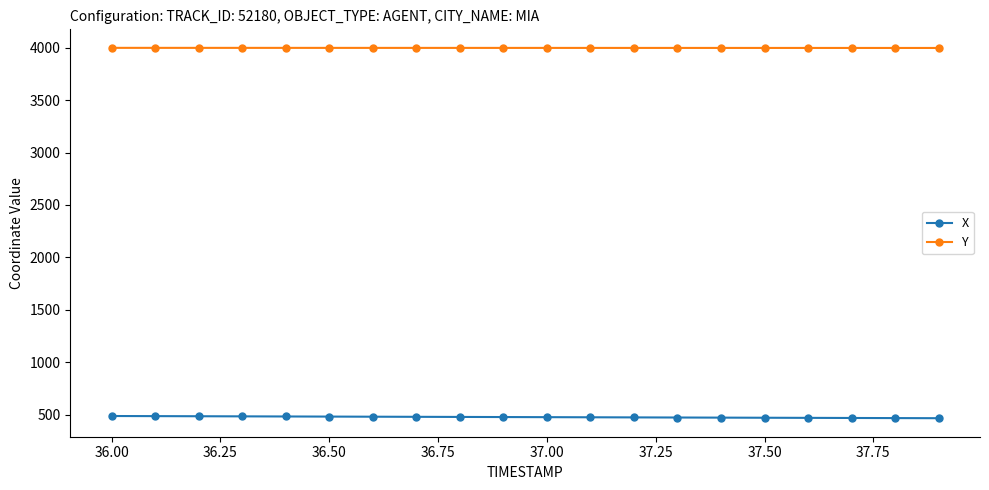

True or false: Y and X intersect in this chart.

False